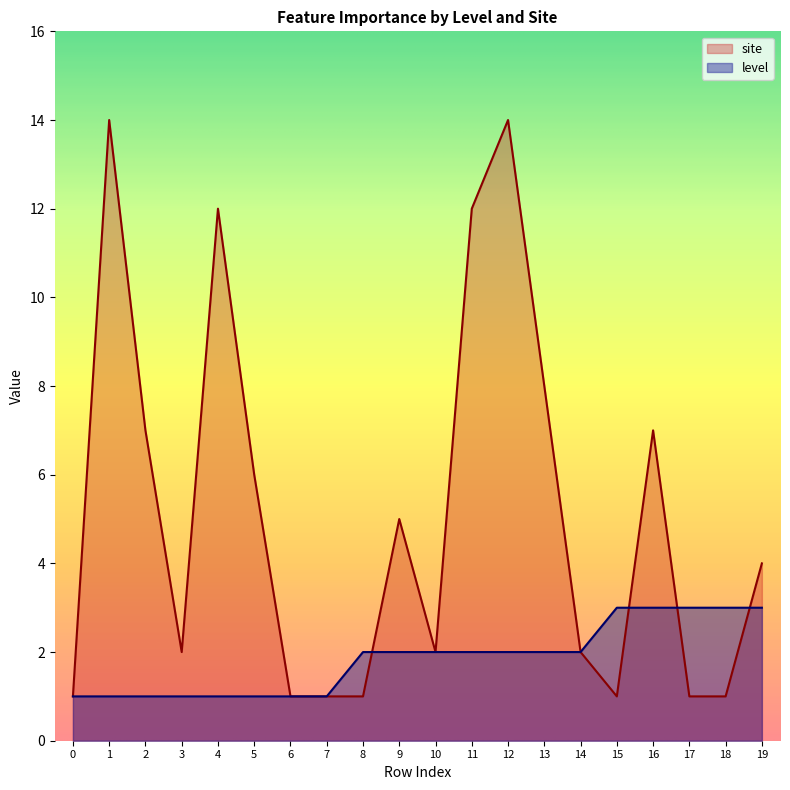

Which series changed the most between 12 and 14?

site